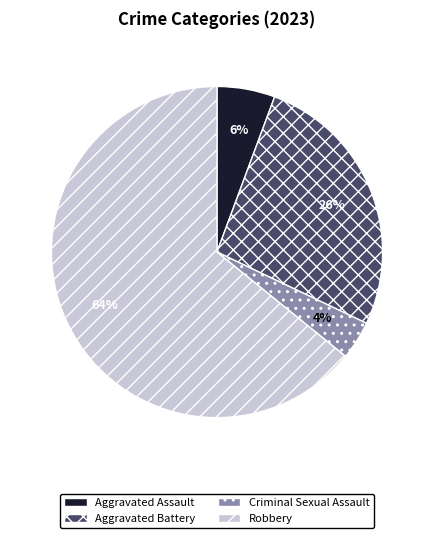

Which slice is the largest?

Robbery